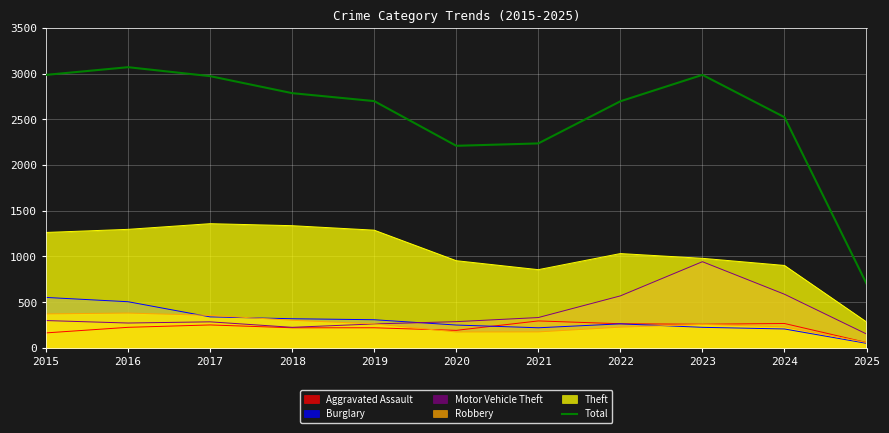

At which category does the chart reach its minimum across all series?

2025